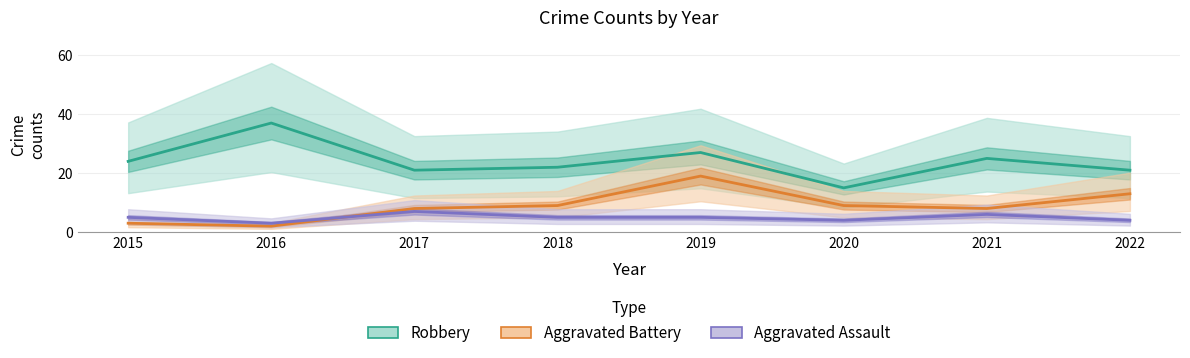

What is the difference between the highest and lowest values at 2016?

35